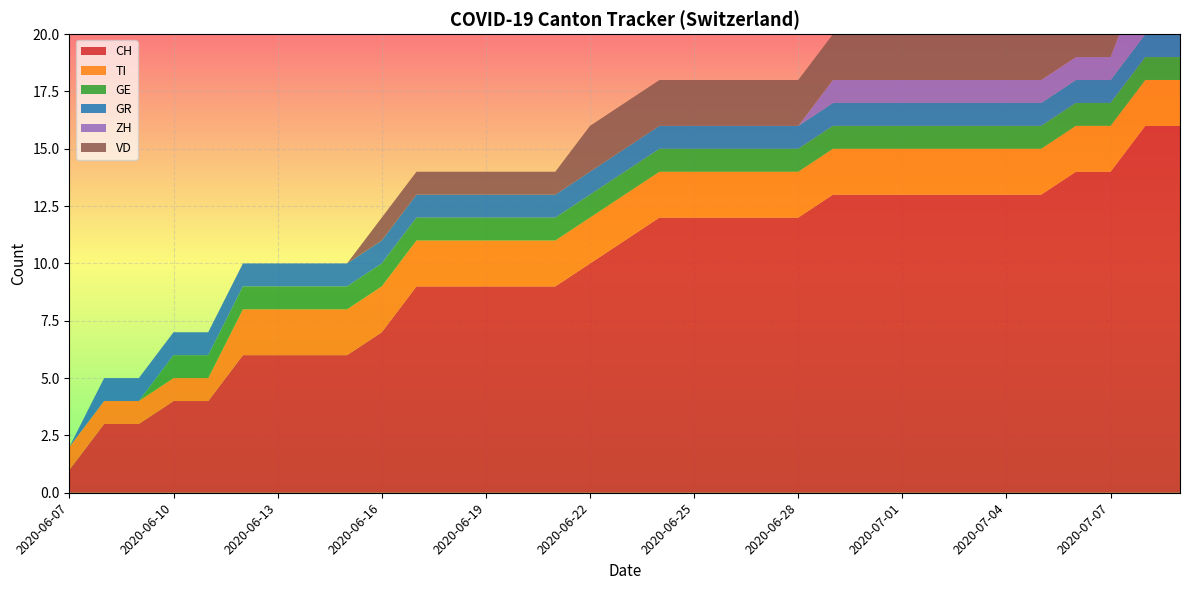

Reading left to right, what are all the values shown in this chart?

CH: 1	3	3	4	4	6	6	6	6	7	9	9	9	9	9	10	11	12	12	12	12	12	13	13	13	13	13	13	13	14	14	16	16
TI: 1	1	1	1	1	2	2	2	2	2	2	2	2	2	2	2	2	2	2	2	2	2	2	2	2	2	2	2	2	2	2	2	2
GE: 0	0	0	1	1	1	1	1	1	1	1	1	1	1	1	1	1	1	1	1	1	1	1	1	1	1	1	1	1	1	1	1	1
GR: 0	1	1	1	1	1	1	1	1	1	1	1	1	1	1	1	1	1	1	1	1	1	1	1	1	1	1	1	1	1	1	1	1
ZH: 0	0	0	0	0	0	0	0	0	0	0	0	0	0	0	0	0	0	0	0	0	0	1	1	1	1	1	1	1	1	1	3	3
VD: 0	0	0	0	0	0	0	0	0	1	1	1	1	1	1	2	2	2	2	2	2	2	2	2	2	2	2	2	2	2	2	2	2